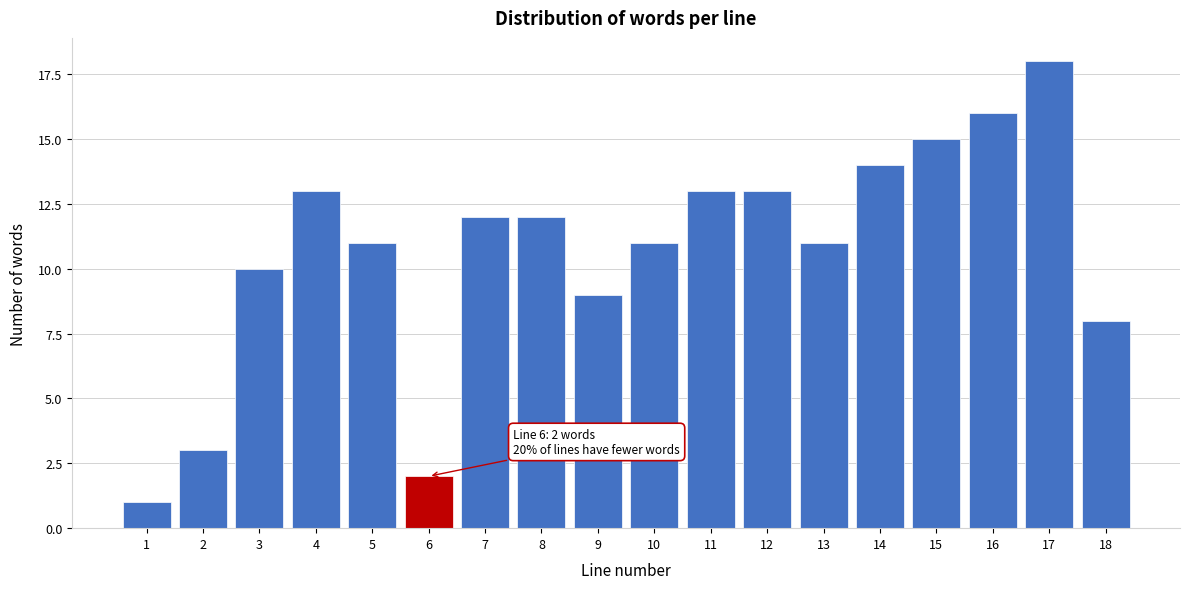

Reading left to right, list all the values displayed in this chart.

1	3	10	13	11	2	12	12	9	11	13	13	11	14	15	16	18	8